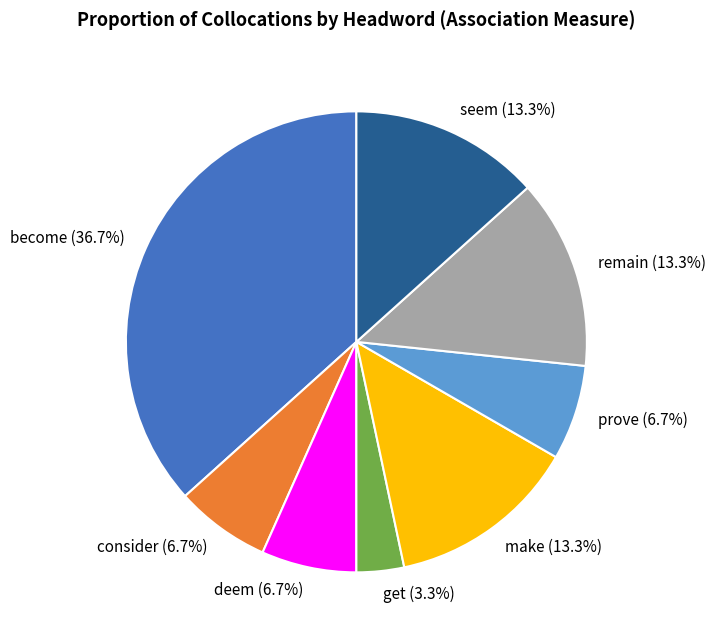

Does remain account for over 50% of the chart?

No